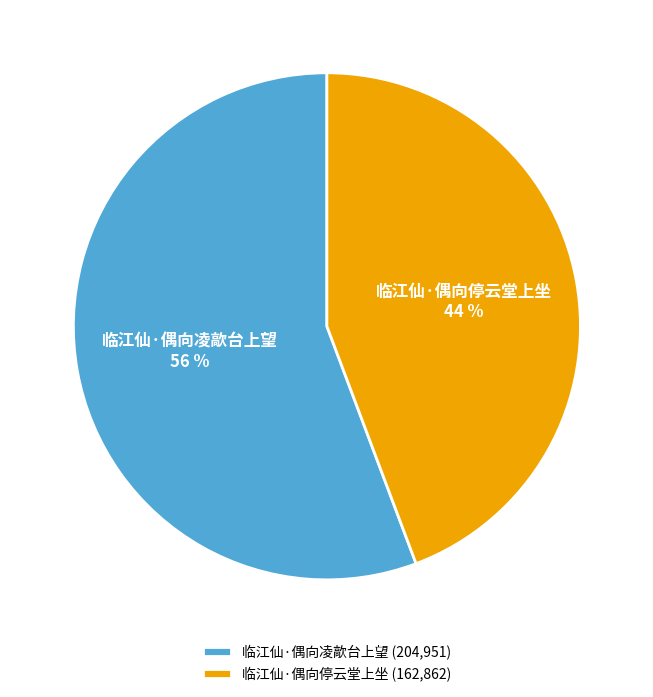

Is there a majority slice in this chart?

Yes